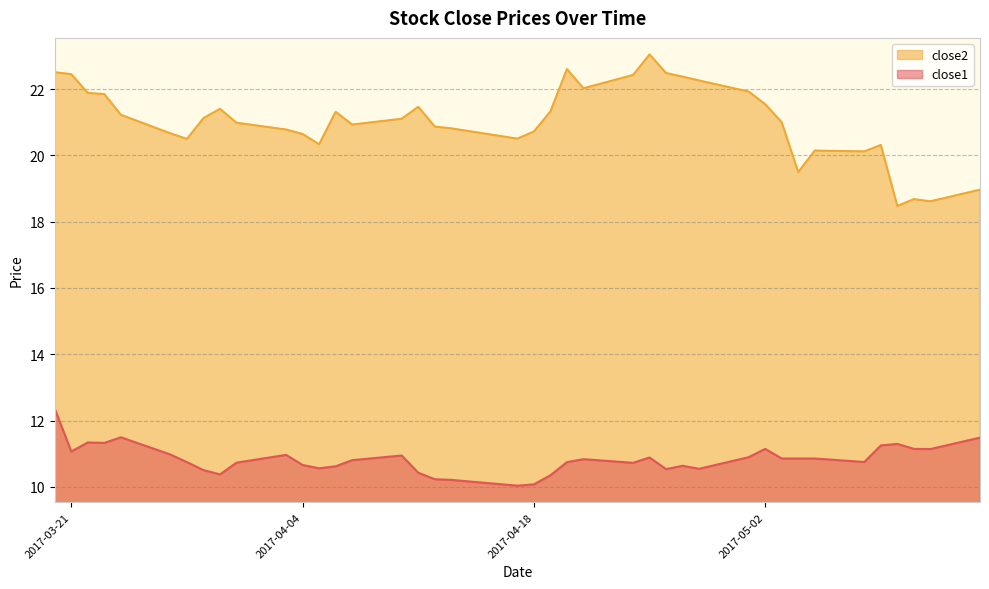

What position from the right is 2017-05-03?

9